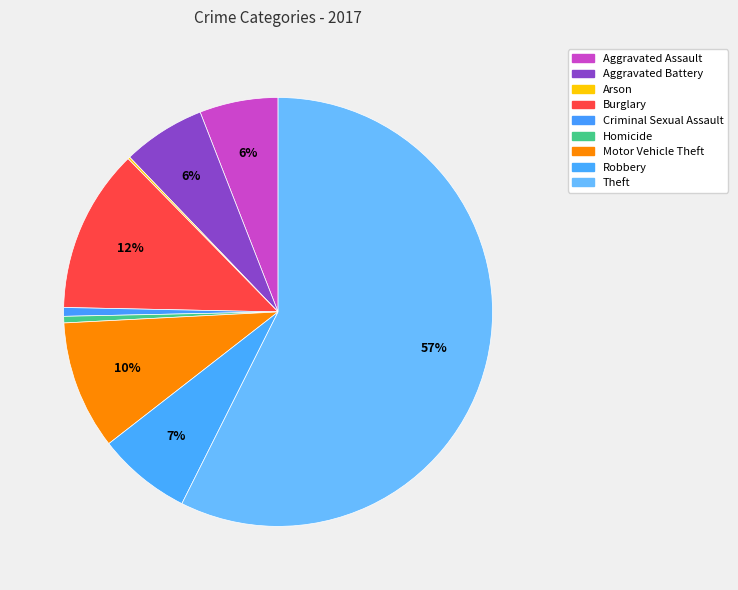

Is it true that Arson is 8% of the pie?

False